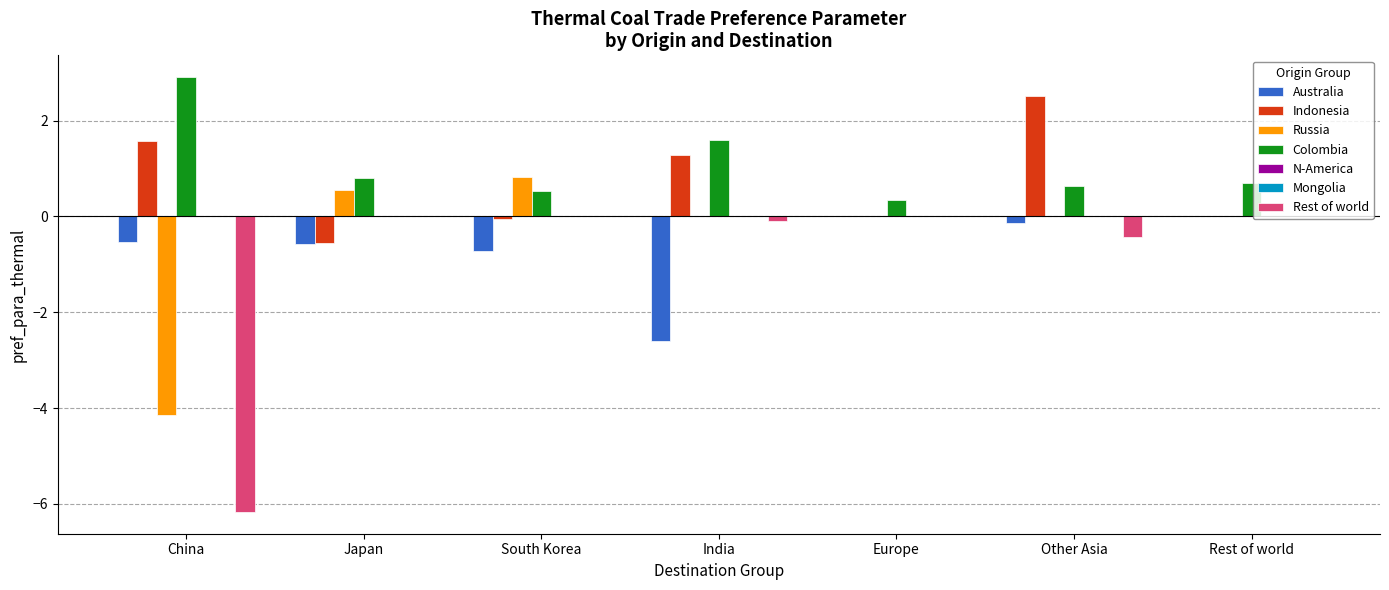

What is the difference between the Indonesia values at India and Japan?

1.8